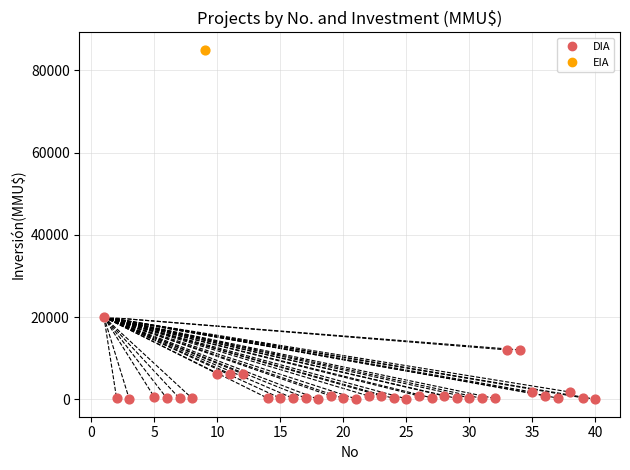

What are all the series names shown in the legend?

DIA, EIA